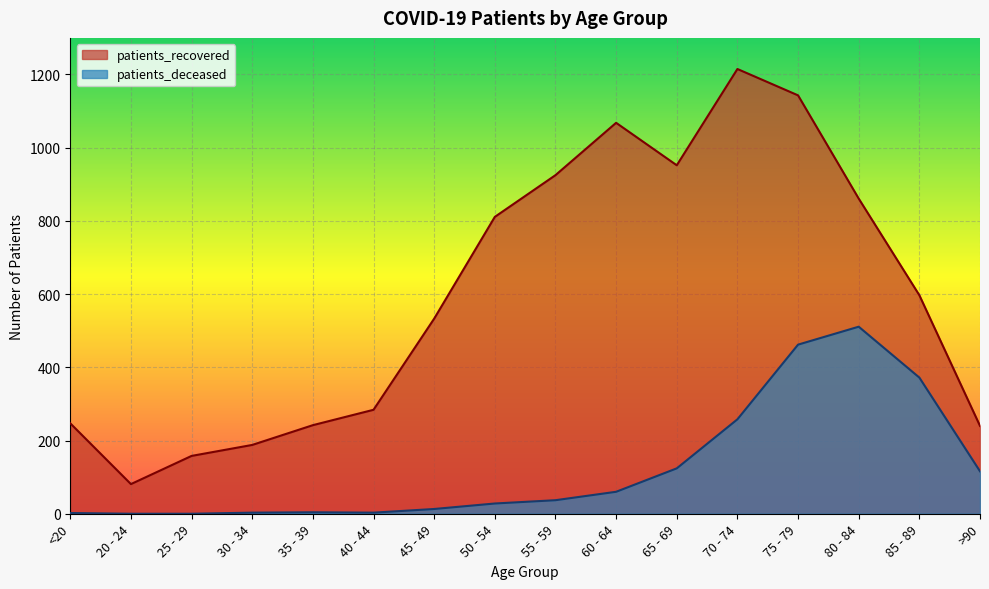

Between 85 - 89 and <20, which is larger?

85 - 89